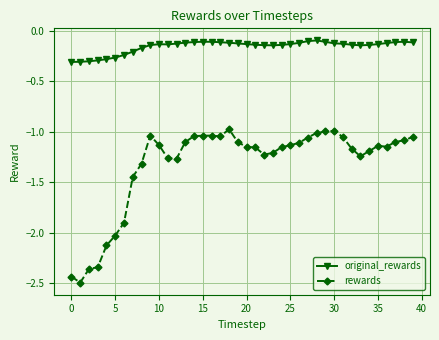

Which series has the largest total across all categories?

original_rewards